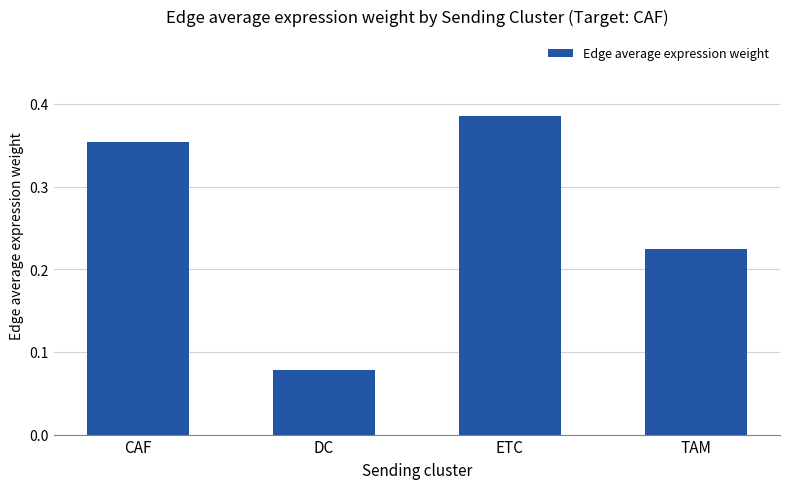

True or false: the data shows 0.0 at DC.

False